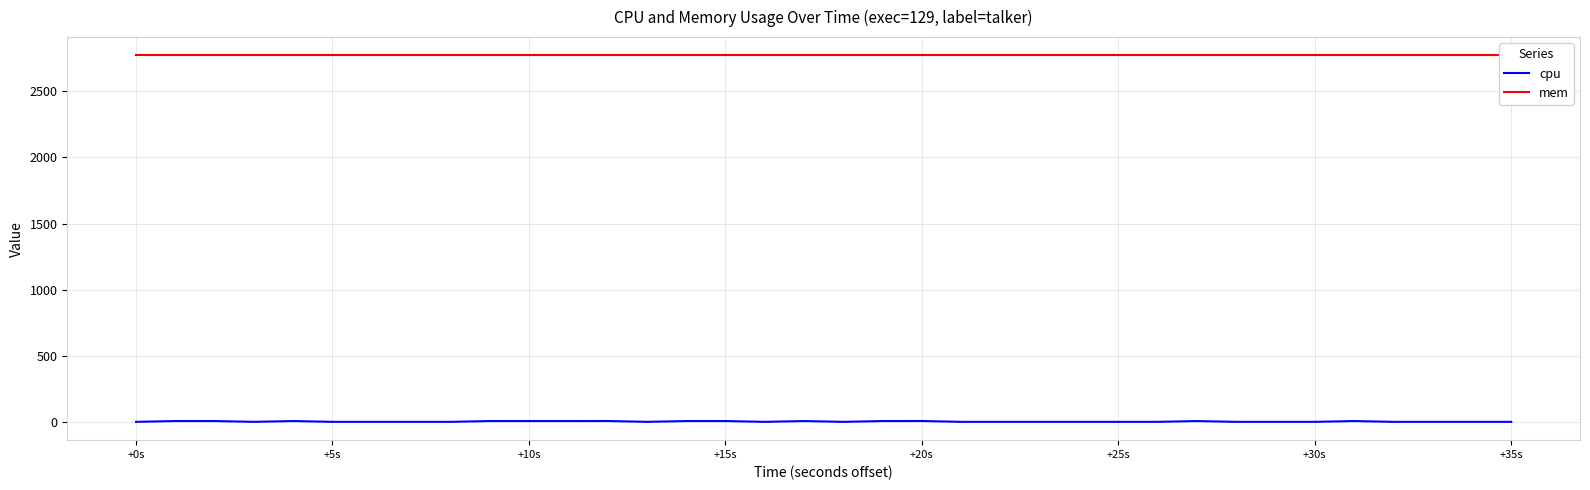

What are all the series names shown in the legend?

cpu, mem